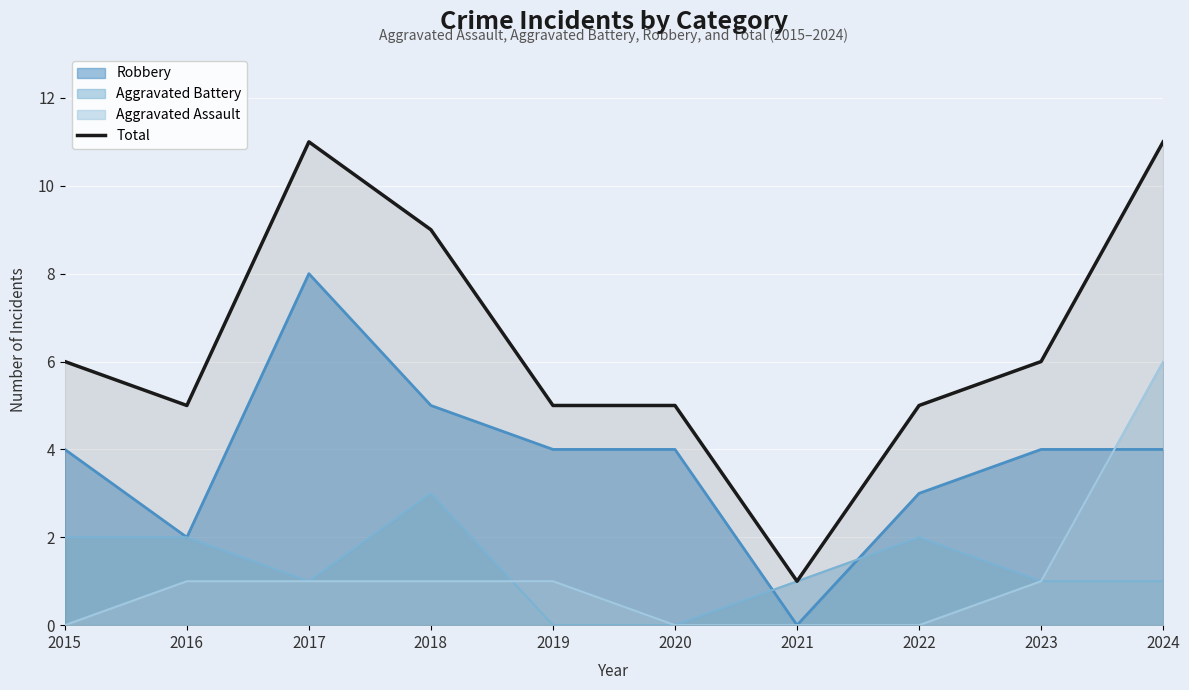

How many values are below 6?

5